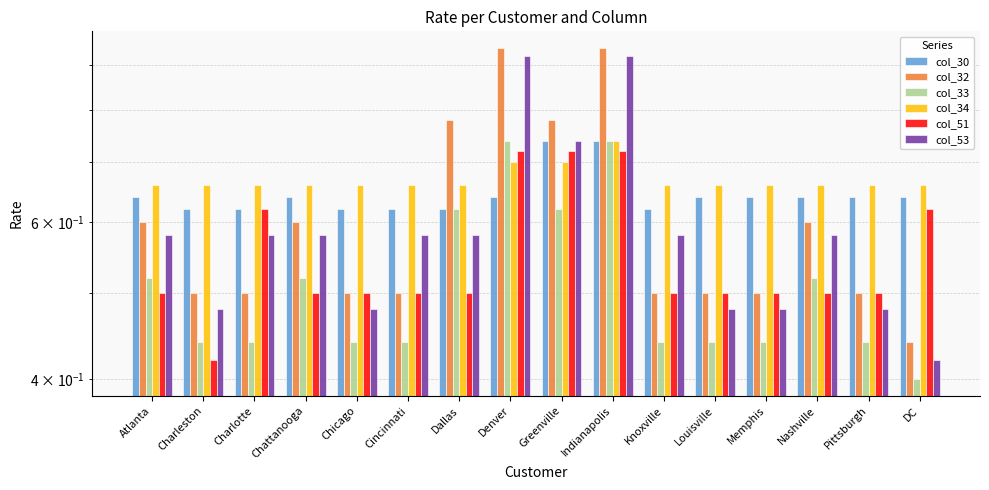

Which series has the largest total across all categories?

col_34